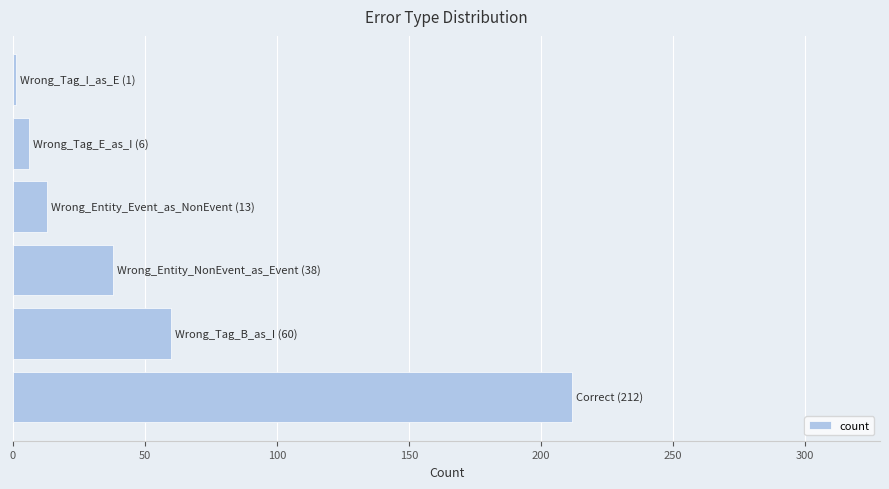

Are the bars horizontal?

Yes